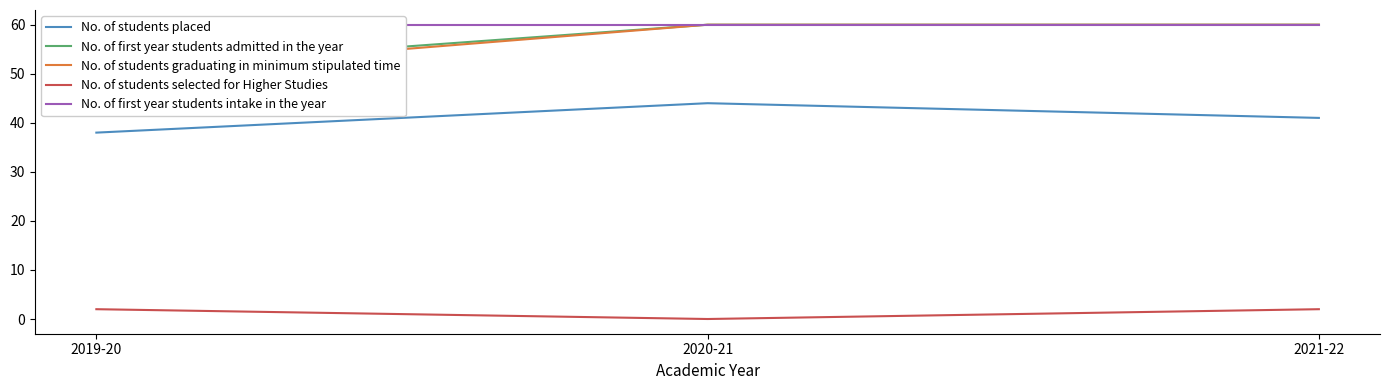

How many data points does each series have?

3